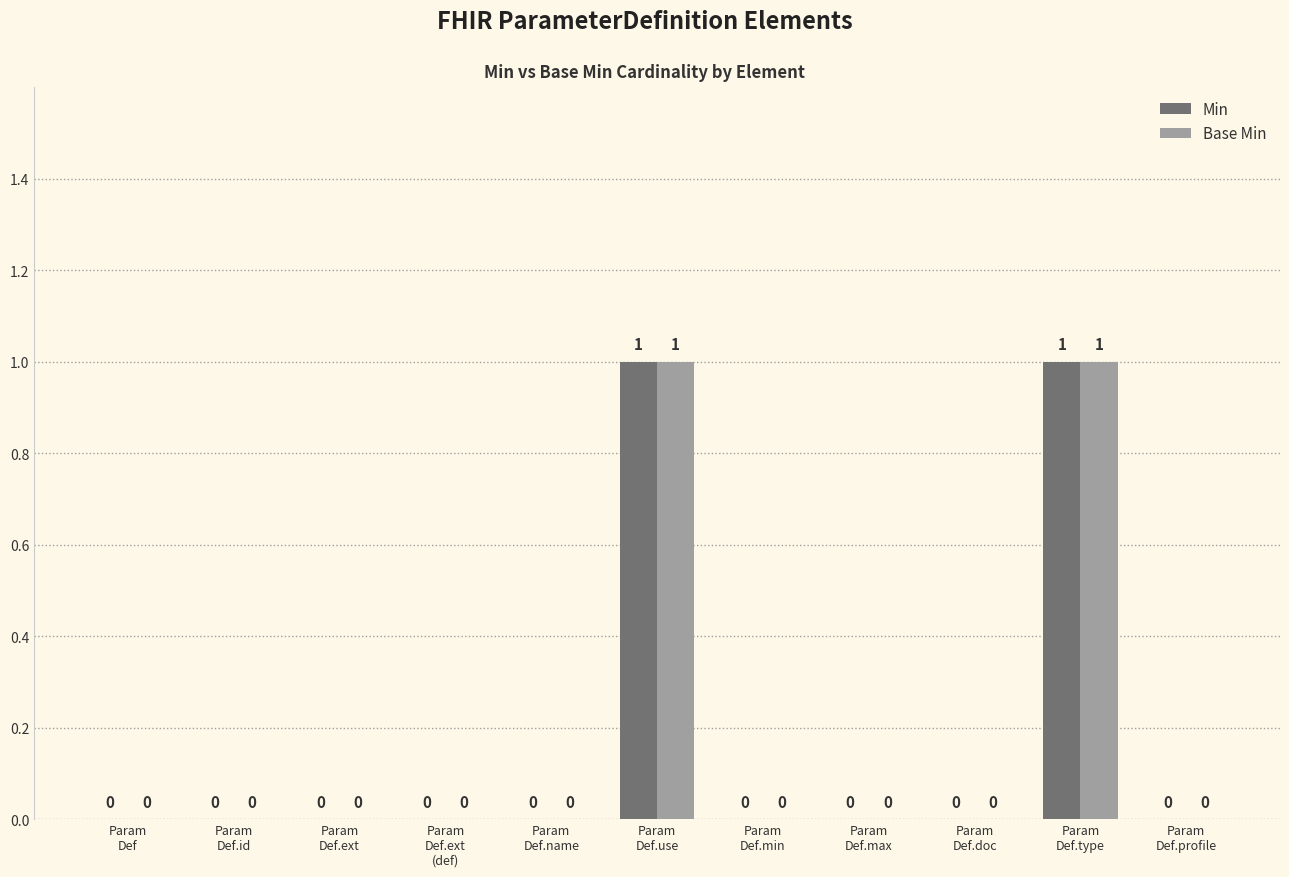

How many groups of bars are there?

11